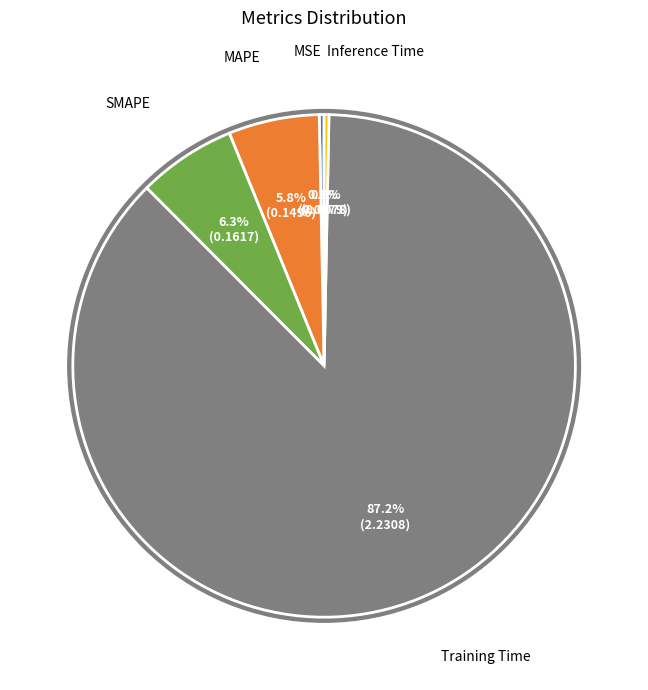

What is the largest slice in the pie chart?

Training Time